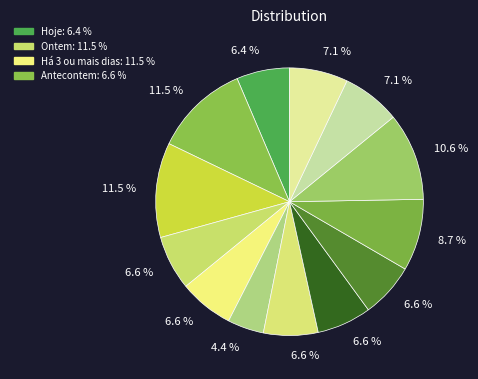

How many slices are in this pie chart?

13